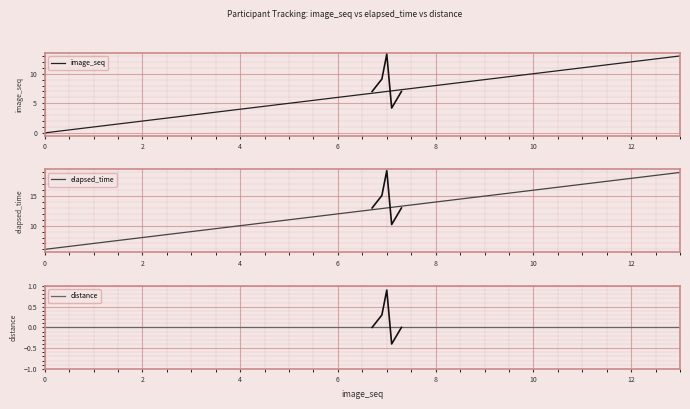

Rank the series by their average value, from lowest to highest.

distance, image_seq, elapsed_time